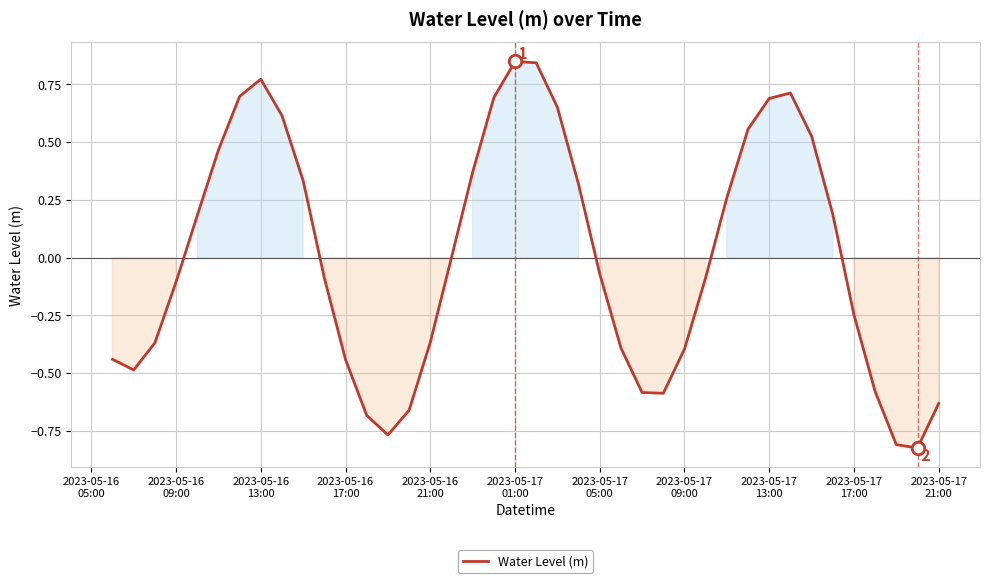

Reading left to right, transcribe all the data shown in this chart.

-0.4	-0.5	-0.4	-0.1	0.2	0.5	0.7	0.8	0.6	0.3	-0.1	-0.4	-0.7	-0.8	-0.7	-0.4	-0.0	0.4	0.7	0.8	0.8	0.7	0.3	-0.1	-0.4	-0.6	-0.6	-0.4	-0.1	0.3	0.6	0.7	0.7	0.5	0.2	-0.2	-0.6	-0.8	-0.8	-0.6